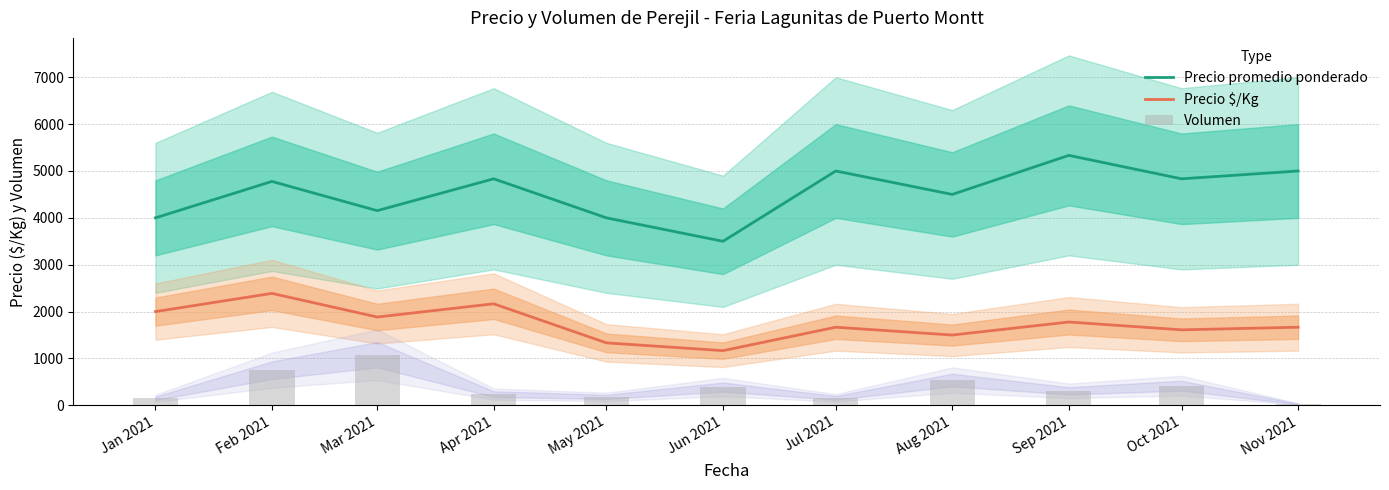

Which series has the widest spread of values?

Precio promedio ponderado